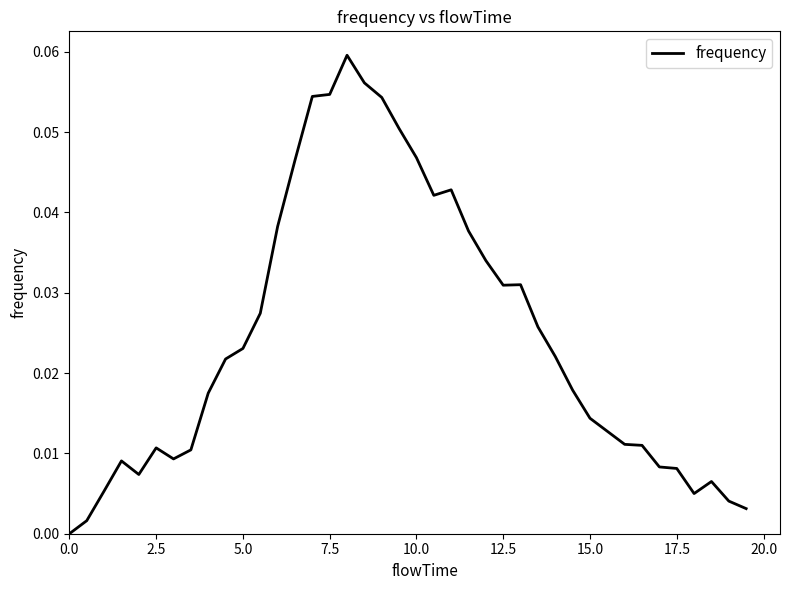

What is the sum of all values?

1.0